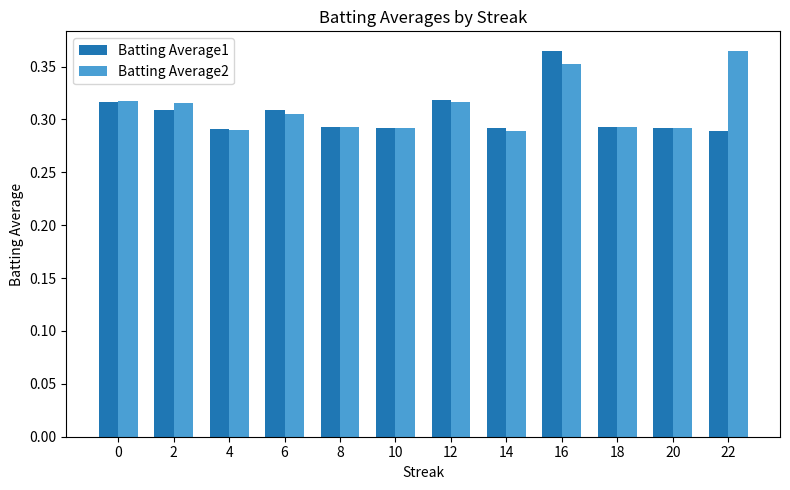

What is the total value across all series at 12?

0.6